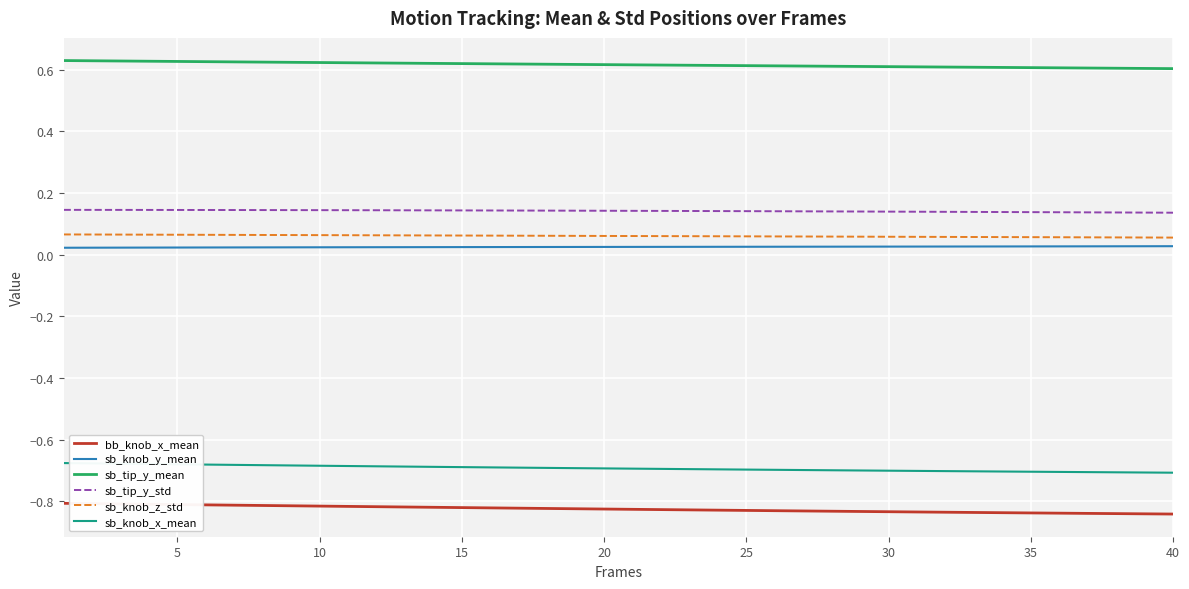

True or false: sb_tip_y_std and sb_knob_y_mean intersect in this chart.

False